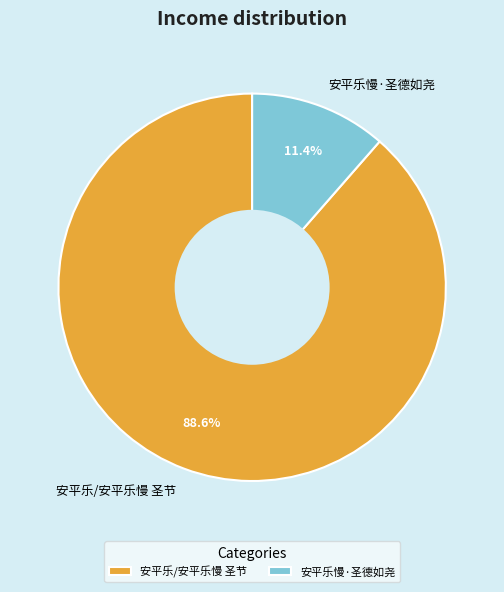

Between 安平乐/安平乐慢 圣节 and 安平乐慢·圣德如尧, which is larger?

安平乐/安平乐慢 圣节